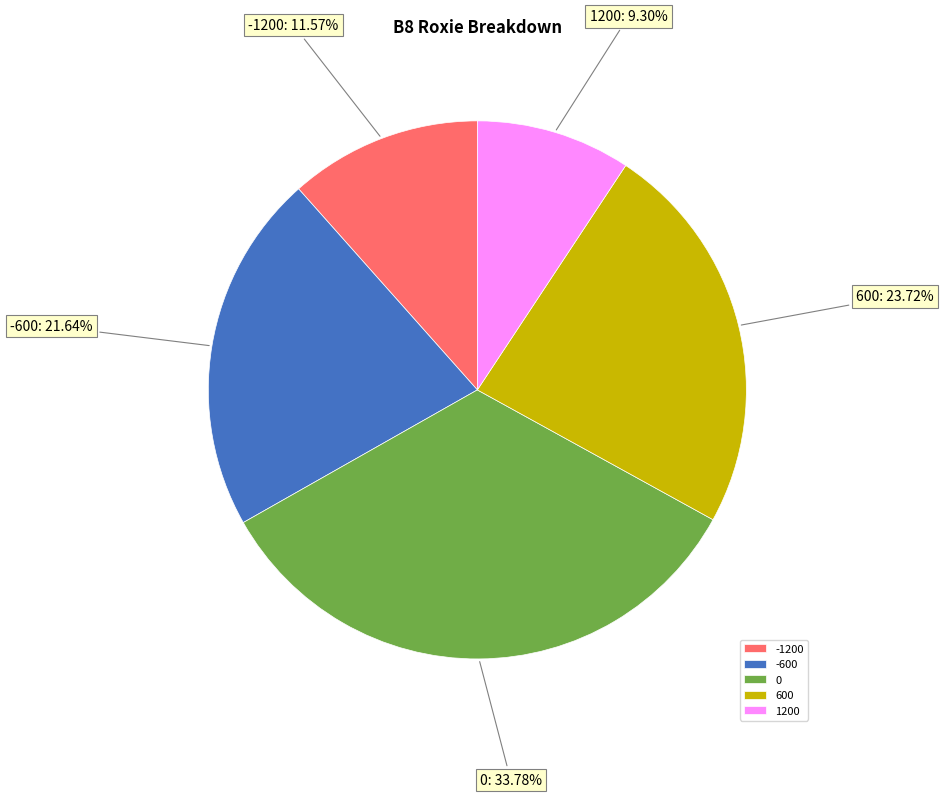

To the nearest percent, what is the difference between the largest and smallest slice percentages?

24%